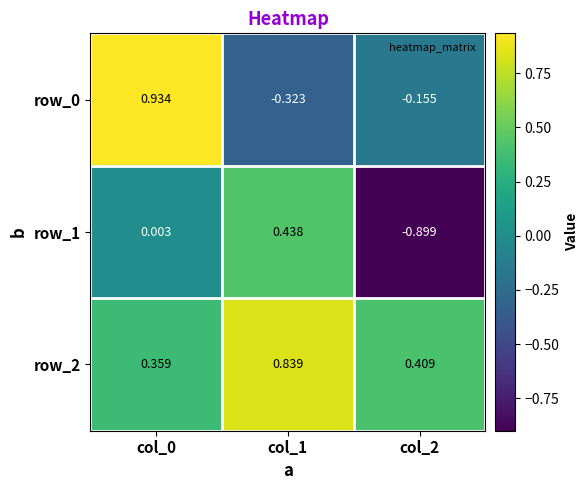

Rank the series at col_0 from highest to lowest value.

row_0, row_2, row_1